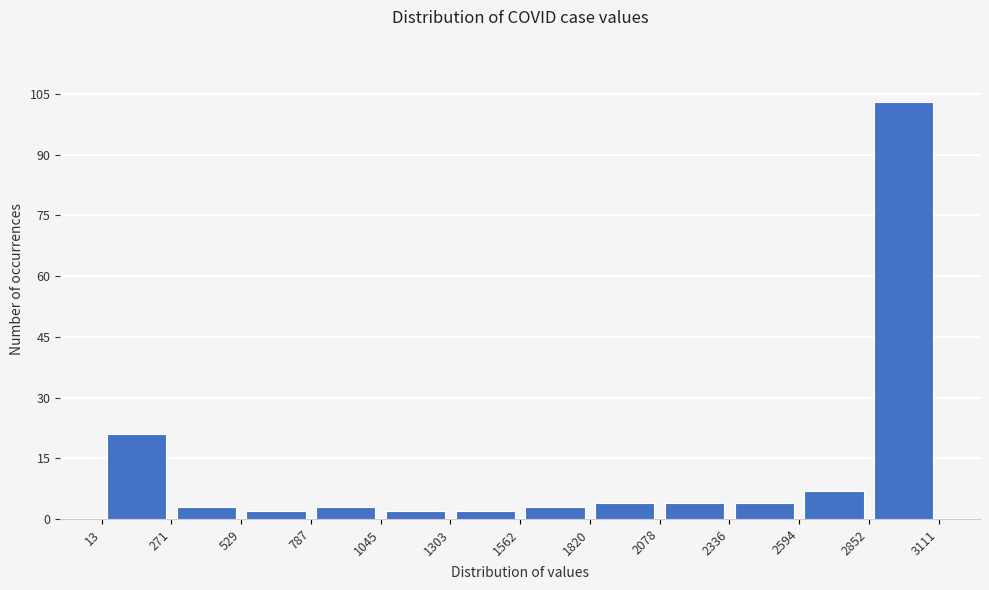

How tall is the bar that spans 1562 to 1820 on the x-axis? The values are not printed on the chart, so give them approximately, as read against the axis.

4